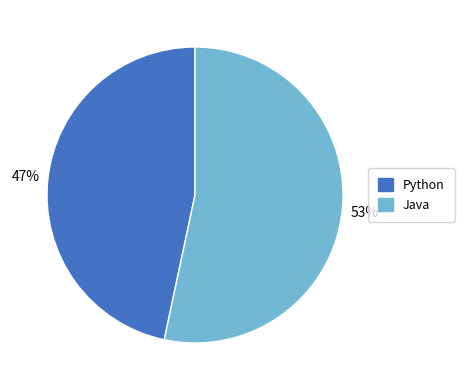

To the nearest percent, what portion does Java represent?

53%